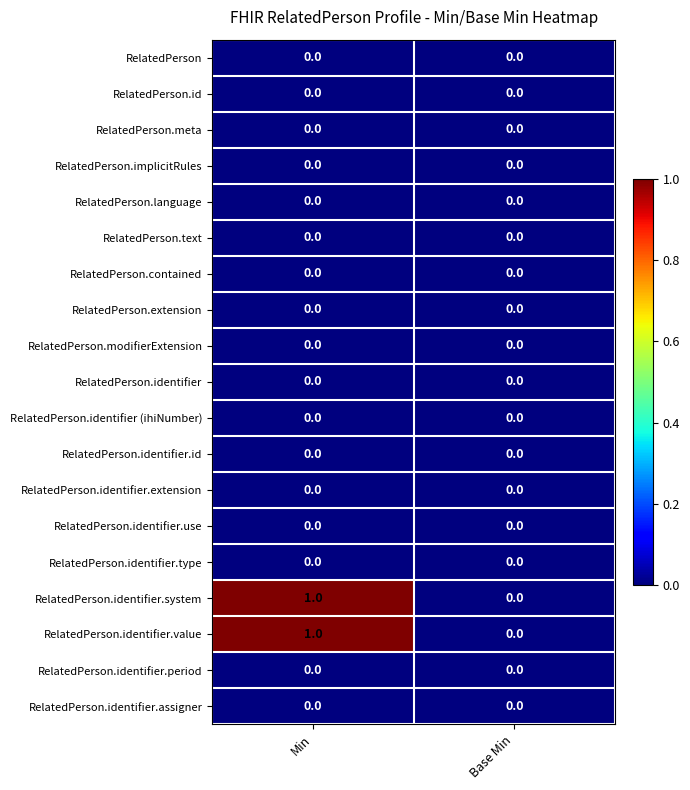

List the labels in order of RelatedPerson.identifier.value value, smallest first.

Base Min, Min